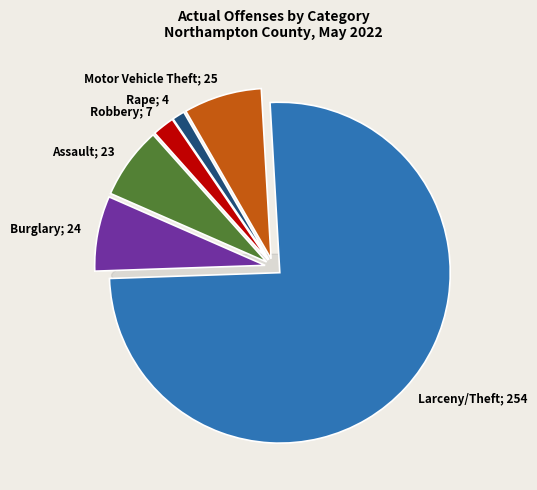

Is there a majority slice in this chart?

Yes